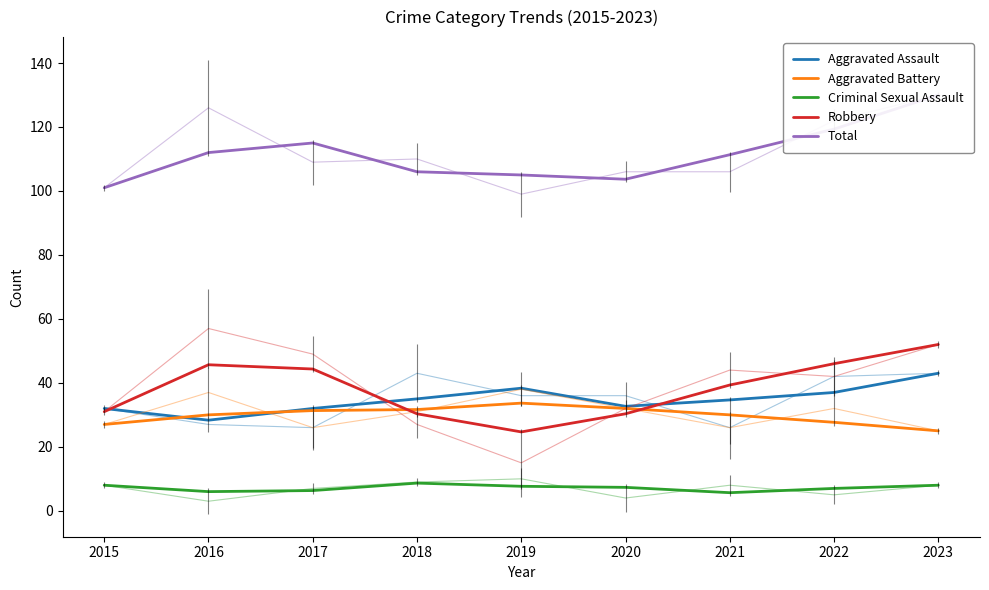

The Robbery series shows 62.7 at 2022. True or false?

False